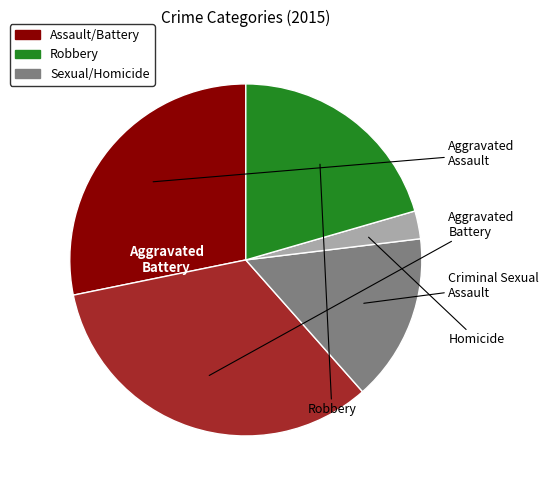

How many segments does this pie chart have?

5